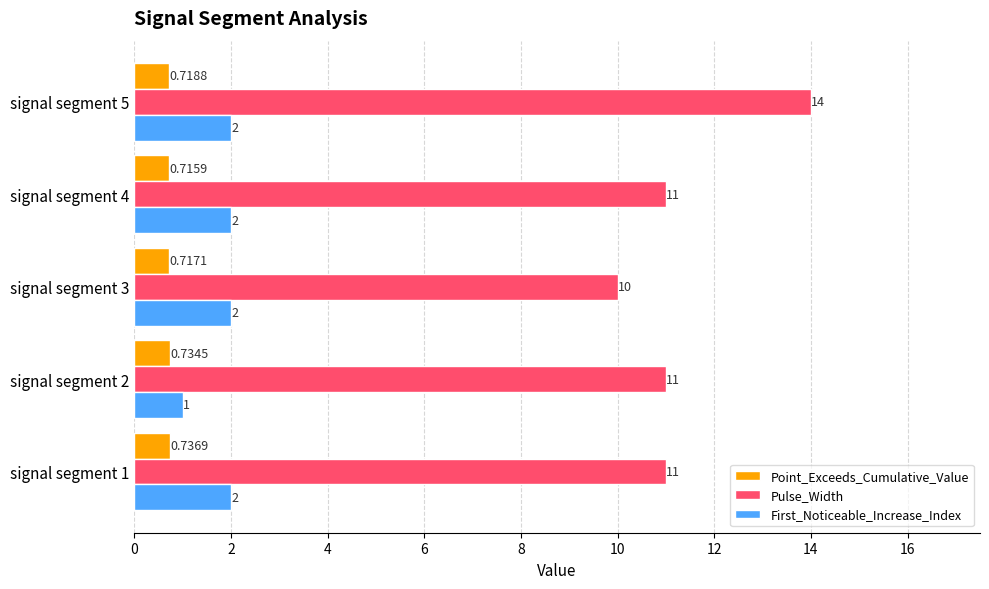

What is the difference between the second highest and minimum values in the First_Noticeable_Increase_Index series?

1.0